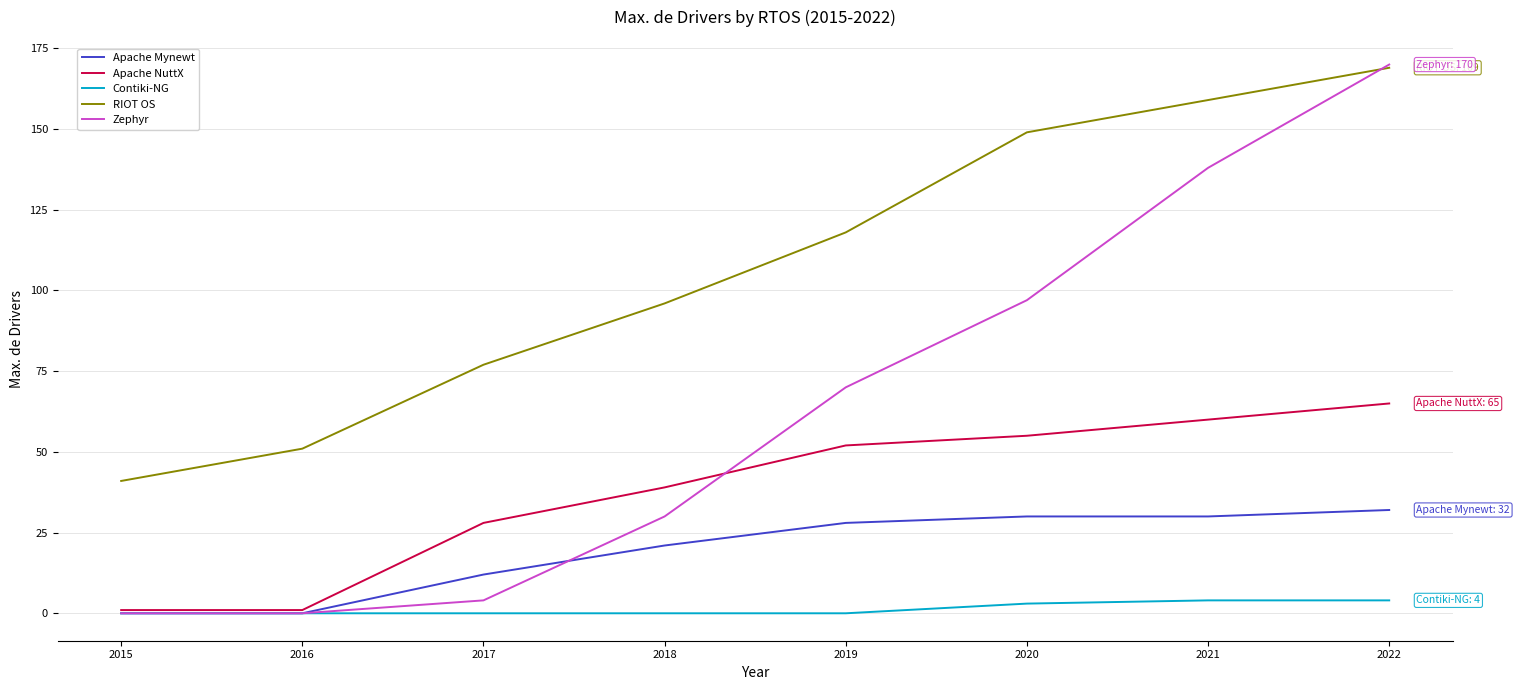

Is it true that RIOT OS equals 89 at 2016?

False